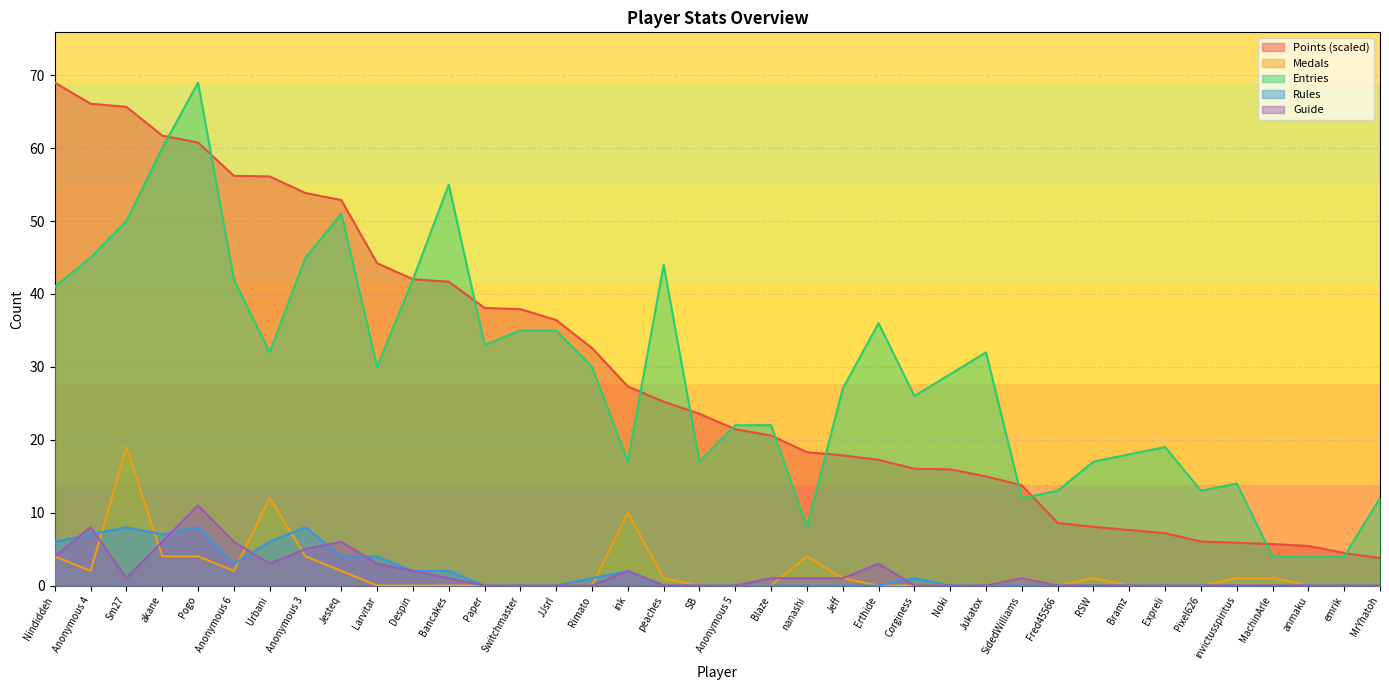

Which series has the widest spread of values?

Points